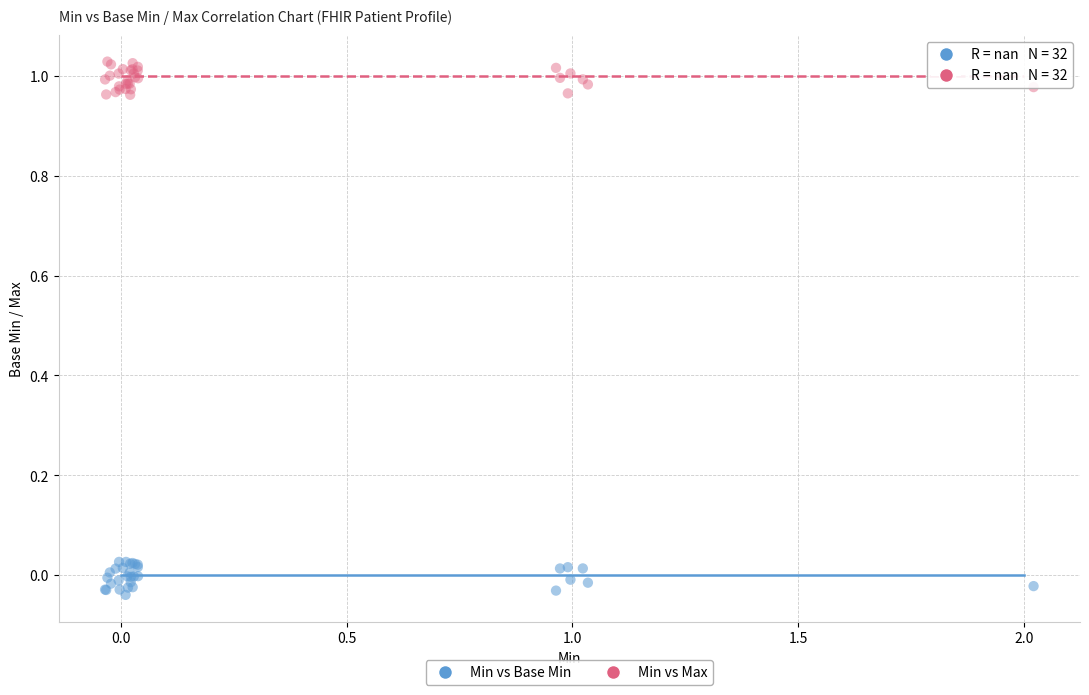

What is the X range (max minus min) for the scatter plot?

2.1